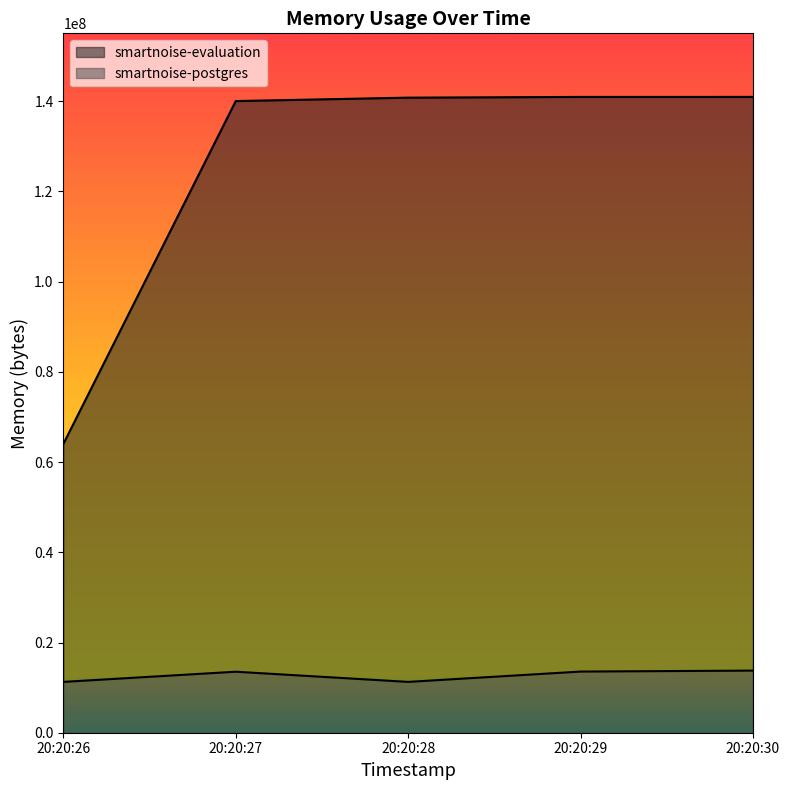

Read the smartnoise-postgres value at 20:20:30.

13774848